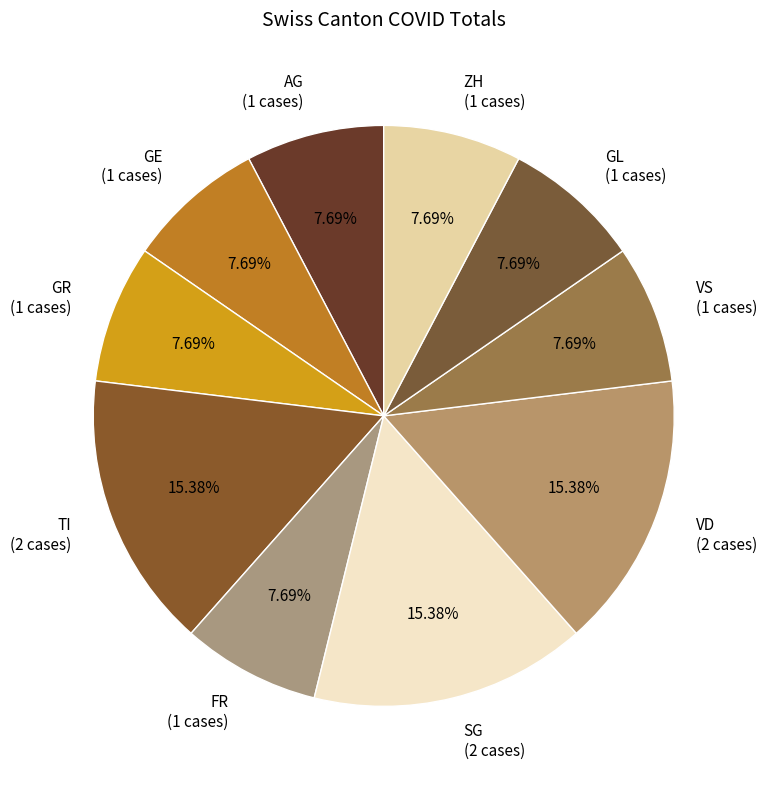

Count the number of slices in the pie.

10